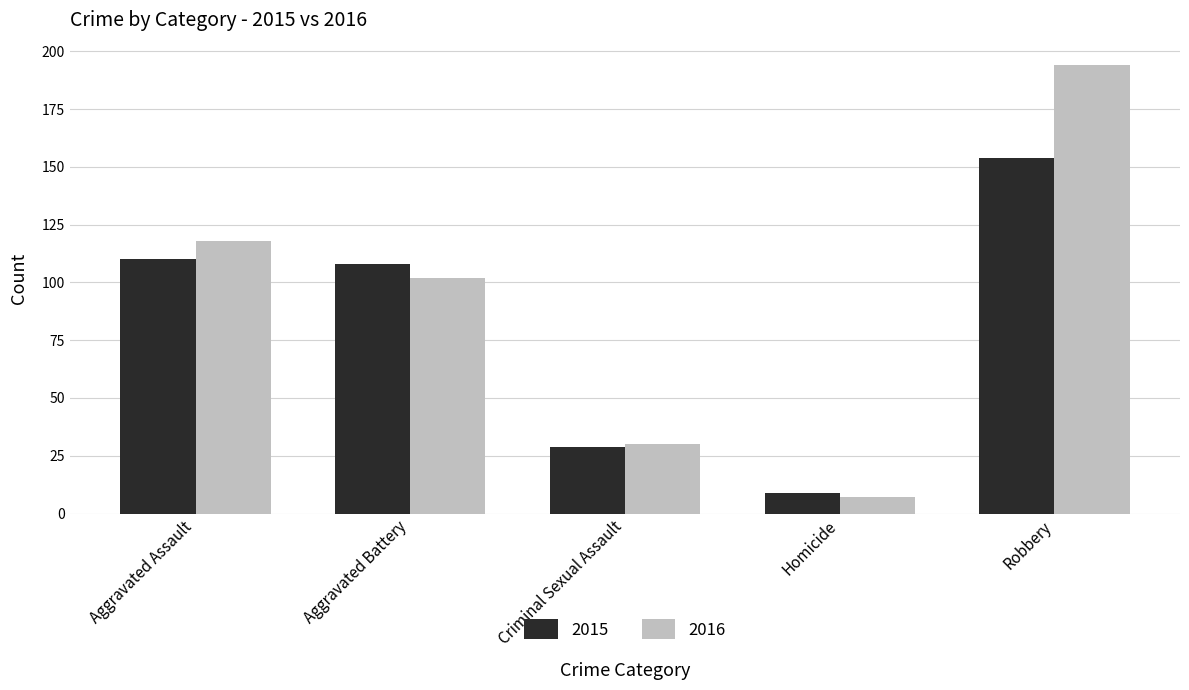

How many data points in 2016 are less than 102?

2